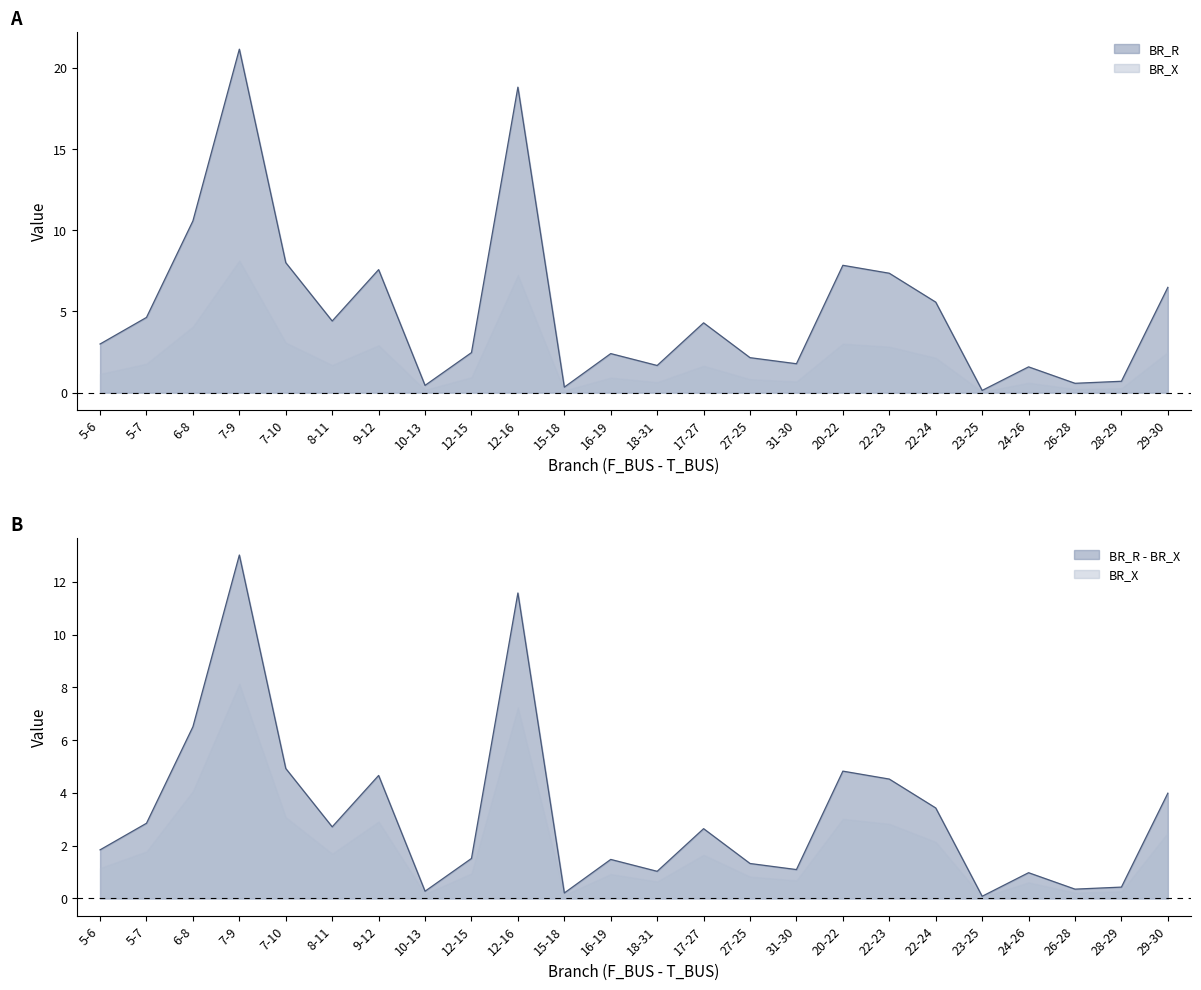

What is the average value of the BR_R series?

5.2